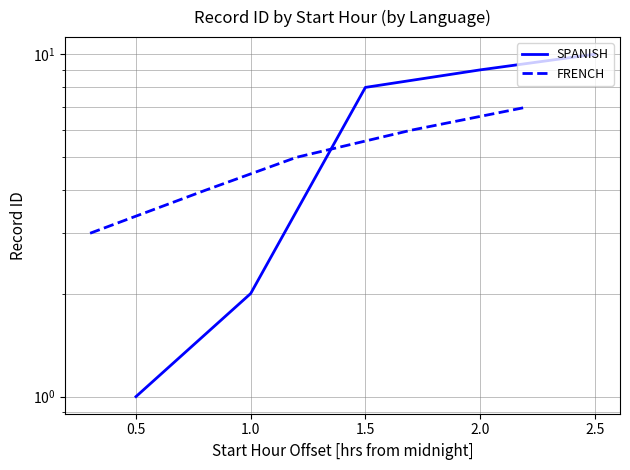

How many intersections are there between FRENCH and SPANISH?

1